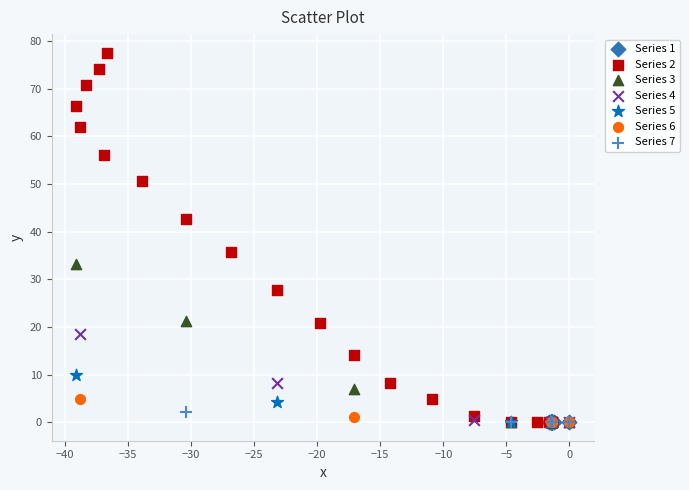

Which series reaches the maximum Y coordinate?

Series 2